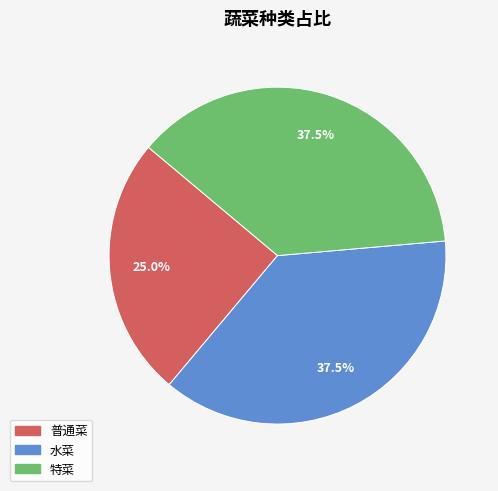

How many slices are in this pie chart?

3